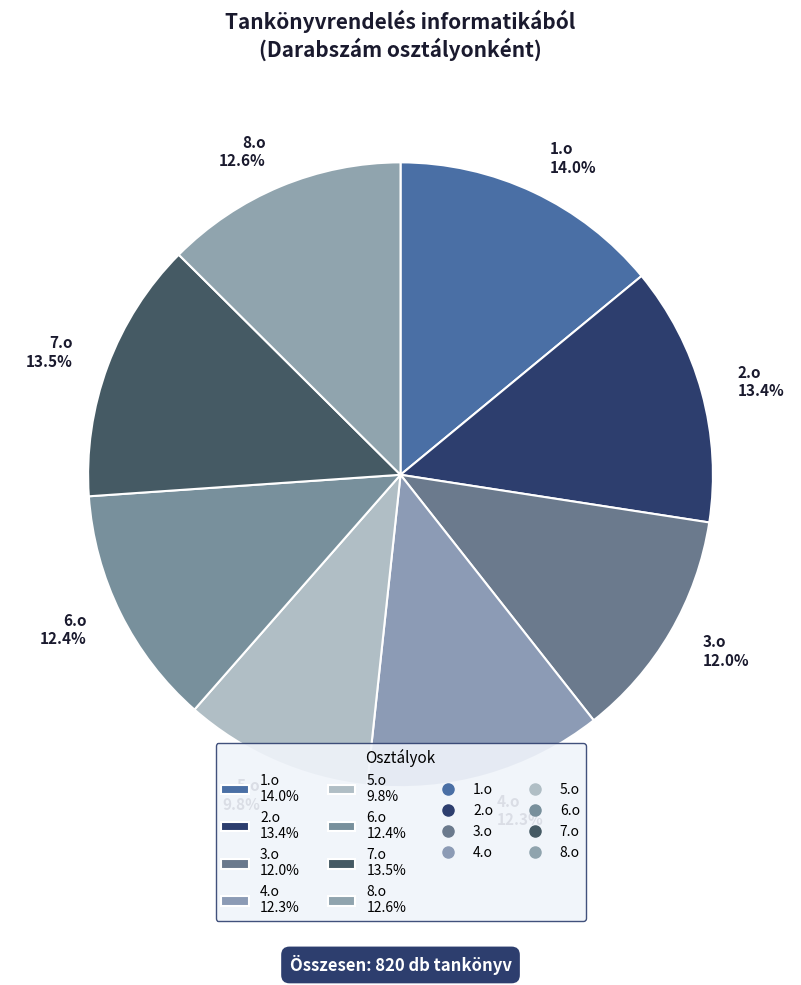

To the nearest percent, what is the combined percentage of 4.o and 7.o?

26%